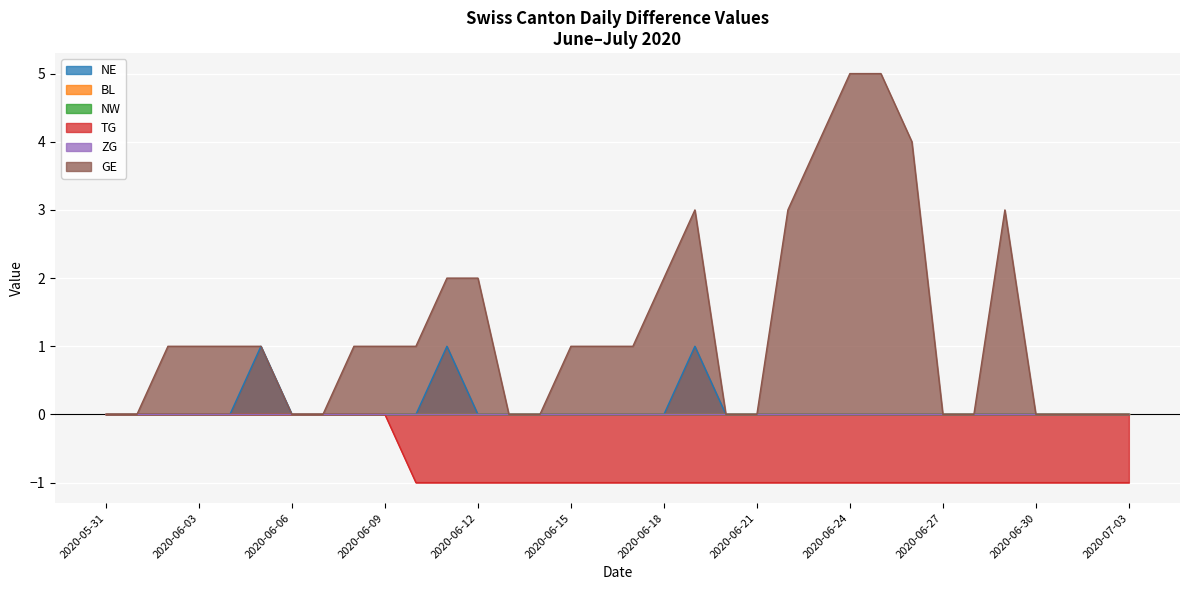

True or false: NE and TG cross at least once.

False